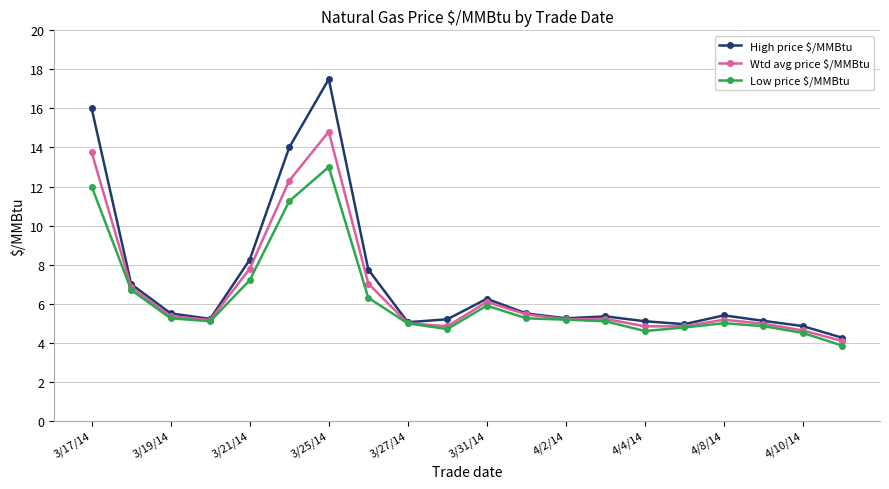

What is the value of the Wtd avg price $/MMBtu point at the 7th from the left?

14.8